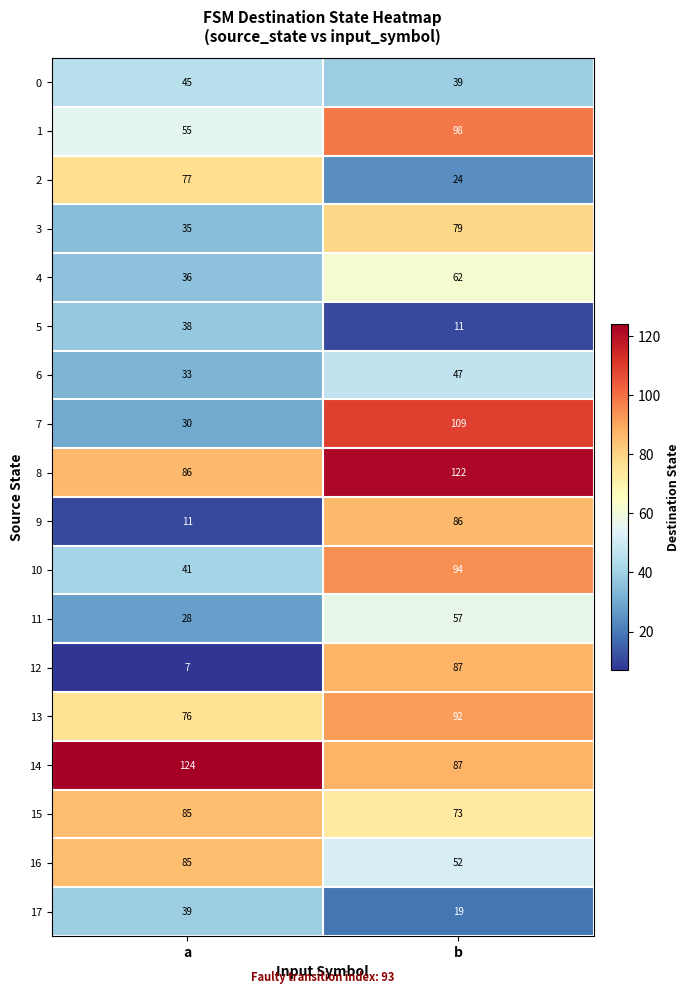

At which category is the sum across all series the highest?

b